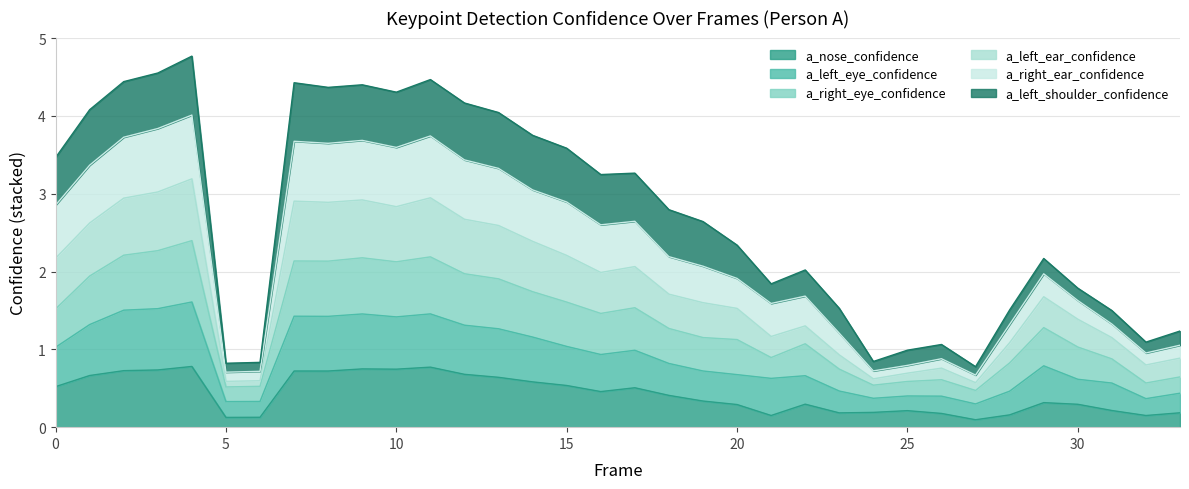

True or false: a_right_eye_confidence and a_left_eye_confidence cross at least once.

False